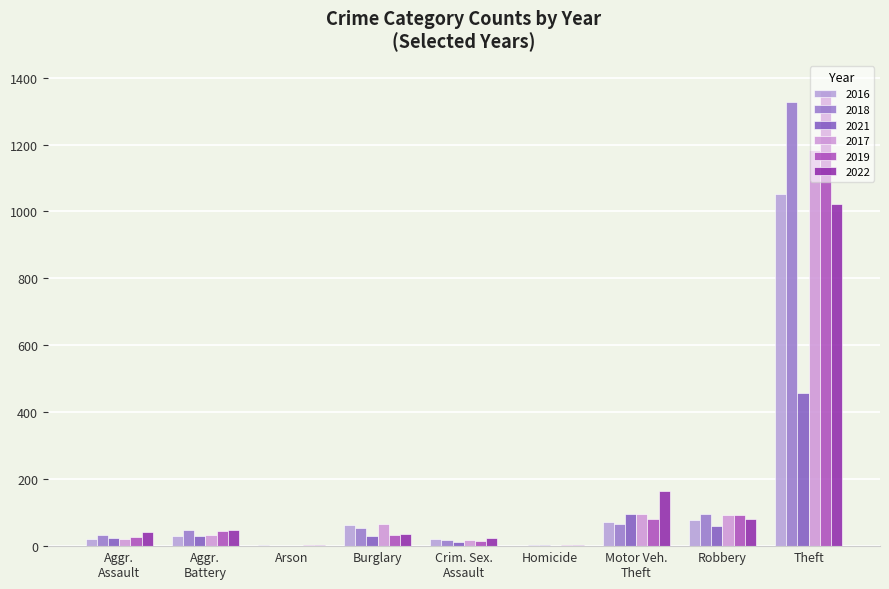

What are all the series names shown in the legend?

2016, 2018, 2021, 2017, 2019, 2022